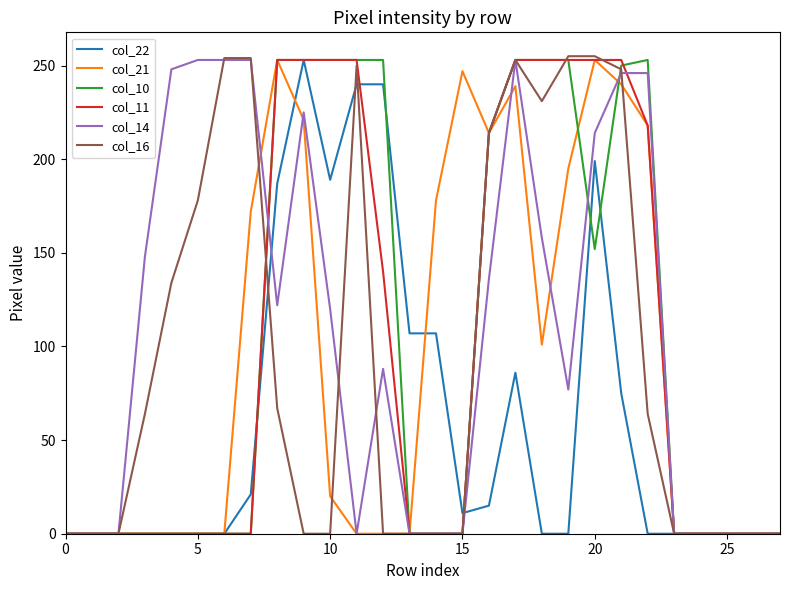

What is the sum of all col_21 values?

2551